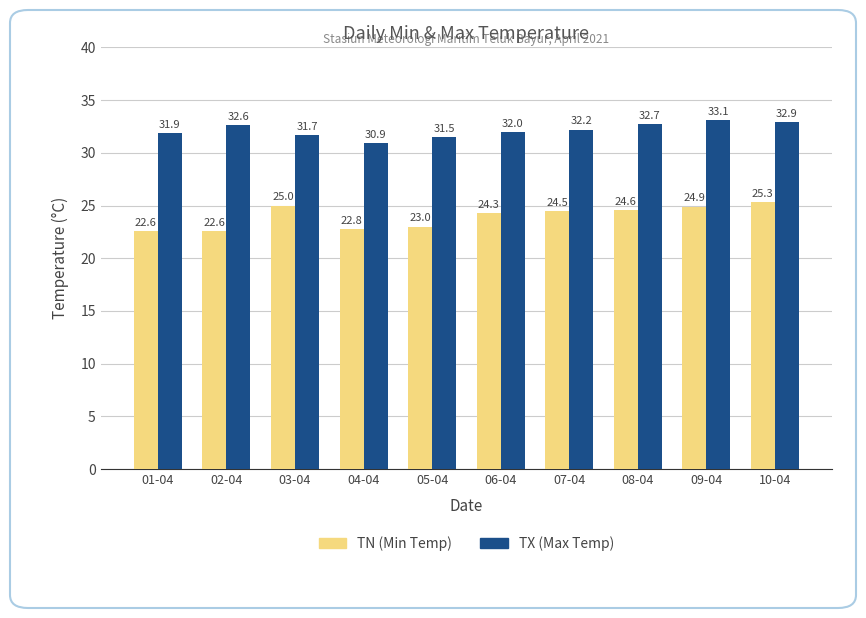

What is the greatest value displayed?

33.1